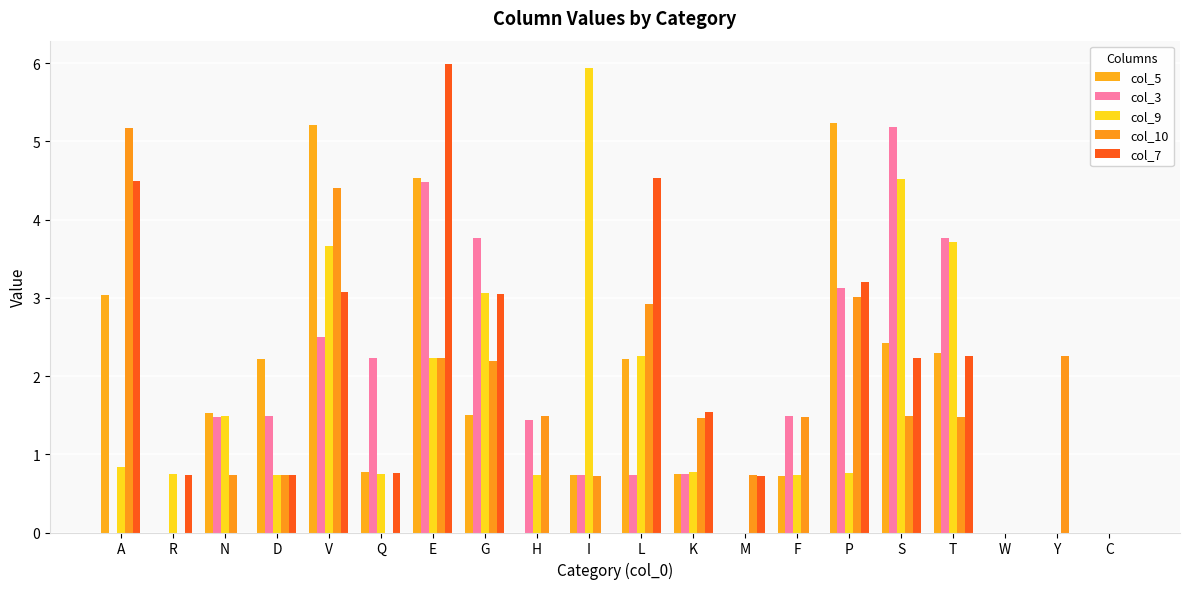

The col_7 series shows 1.5 at K. True or false?

True